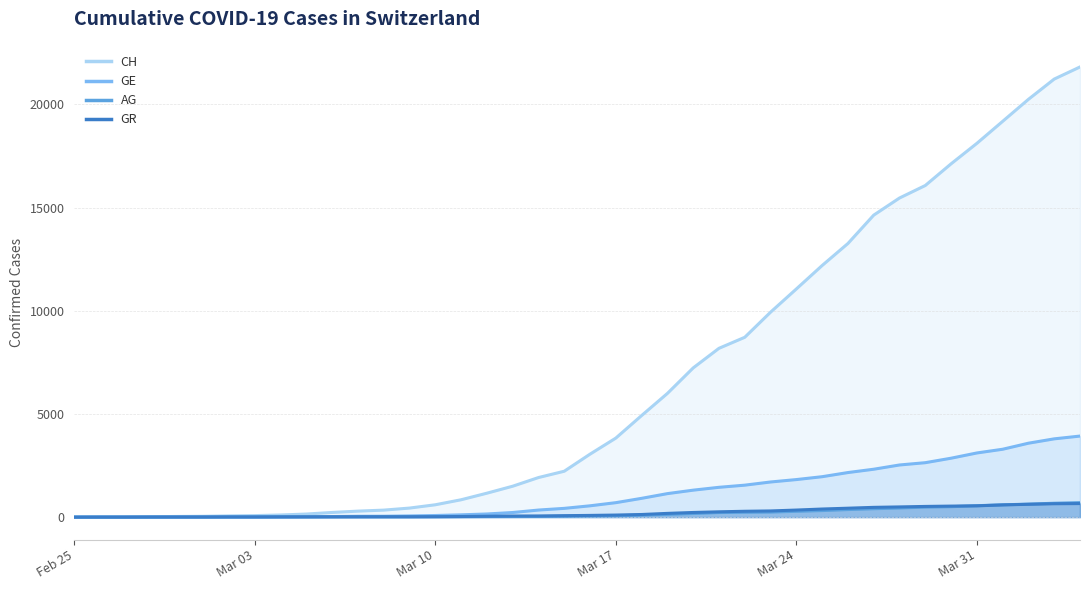

What is the average value of the CH series?

6556